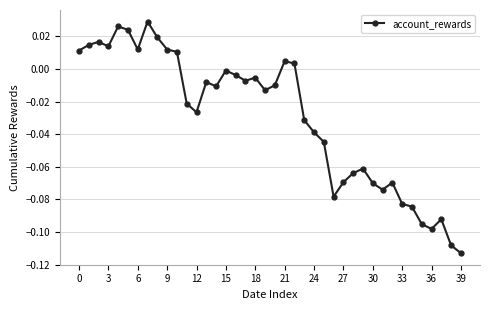

How many positive values are there?

13